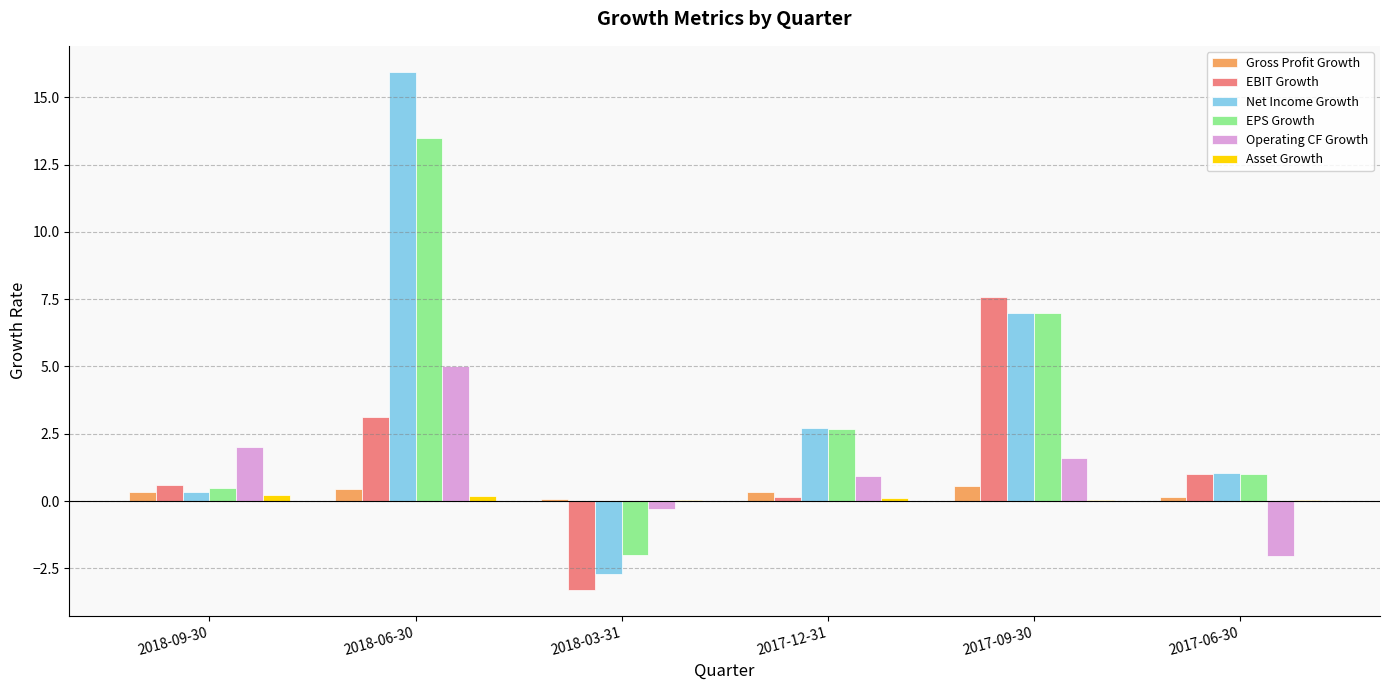

Where is Net Income Growth nearest to the value 6?

2017-09-30